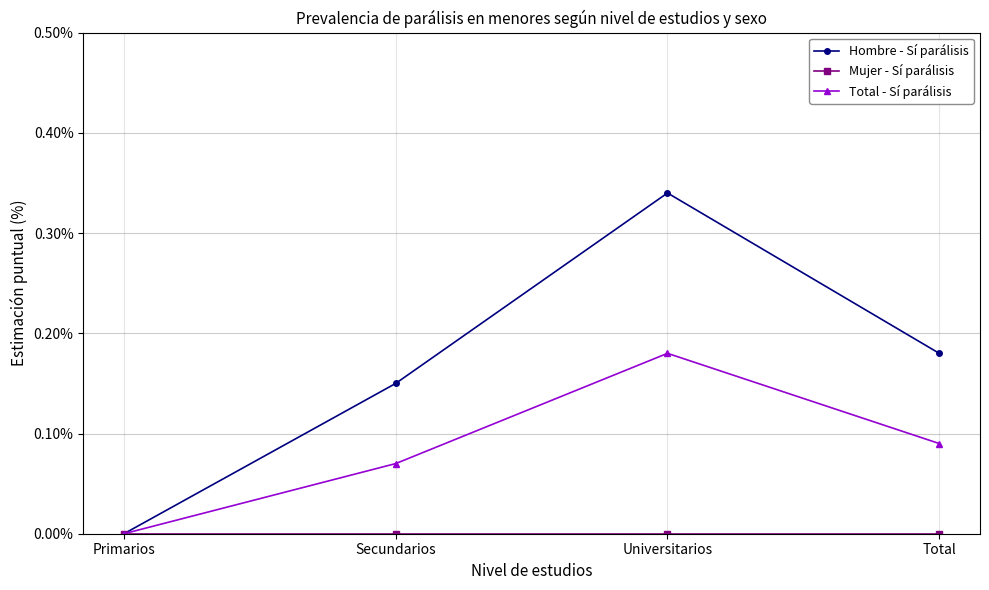

How many series are shown in this chart?

3